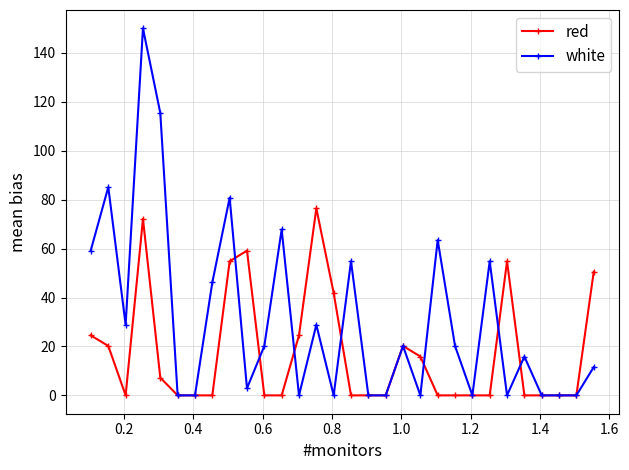

List the series in order of their overall mean, highest first.

white, red